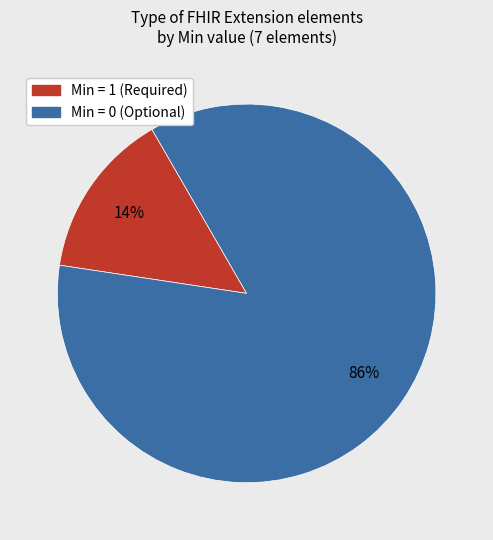

Is there a majority slice in this chart?

Yes